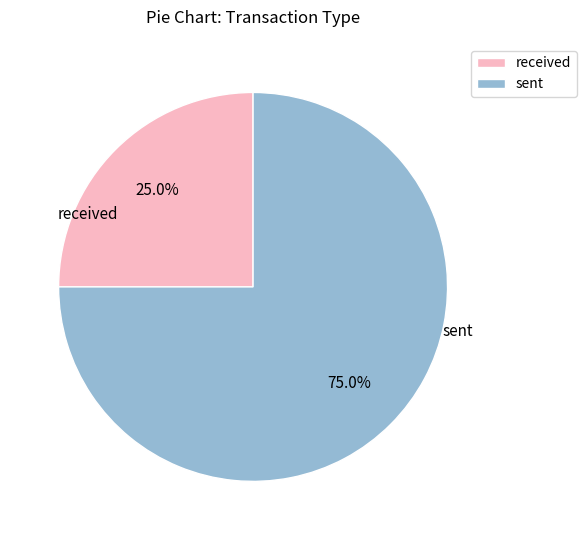

Does any single category account for the majority?

Yes